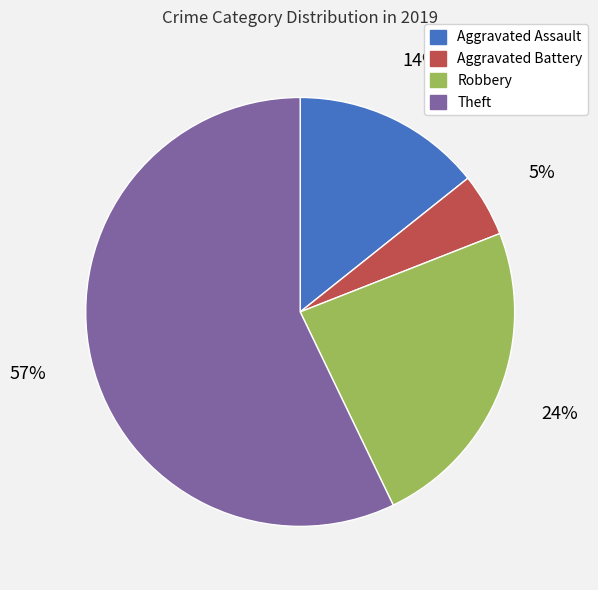

To the nearest percent, what percentage of the pie is Theft?

57%